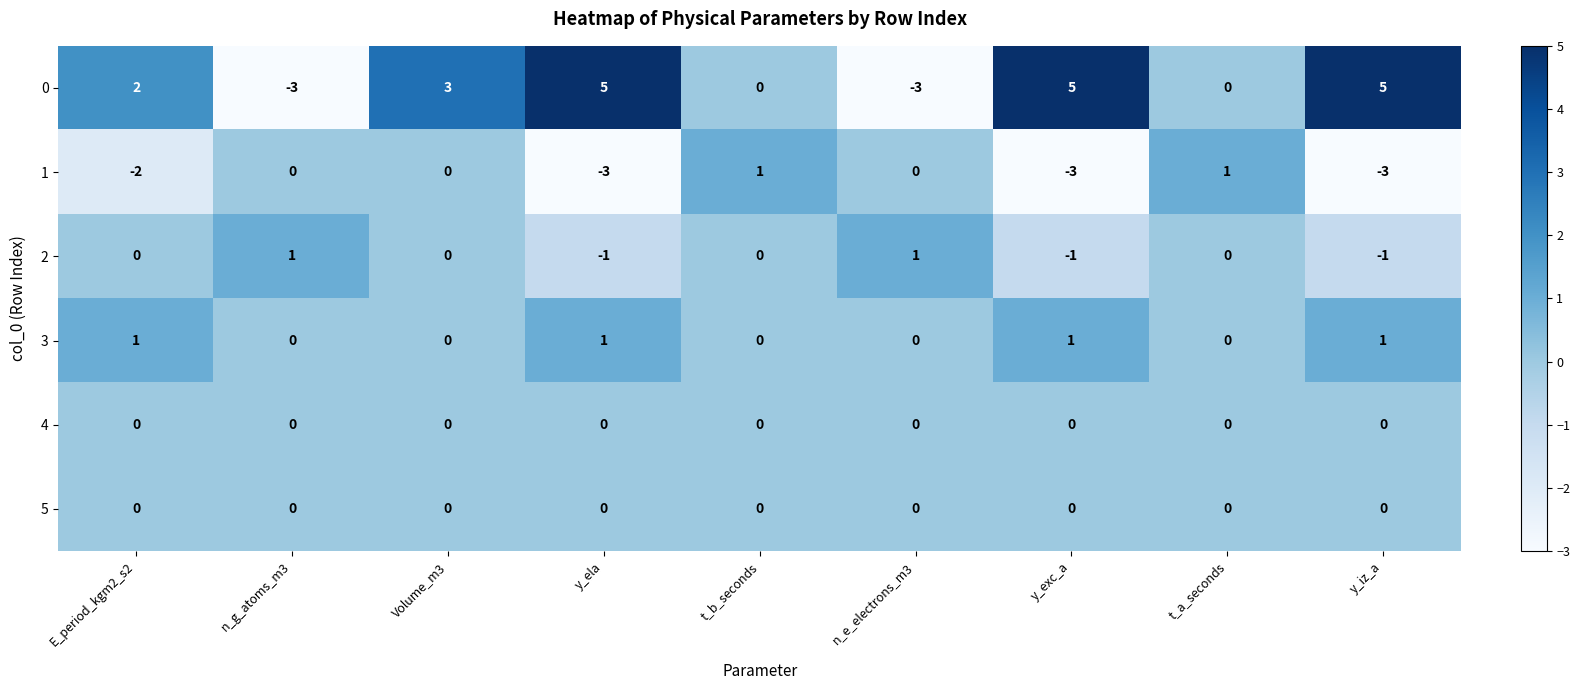

What is the minimum value shown in the chart?

-3